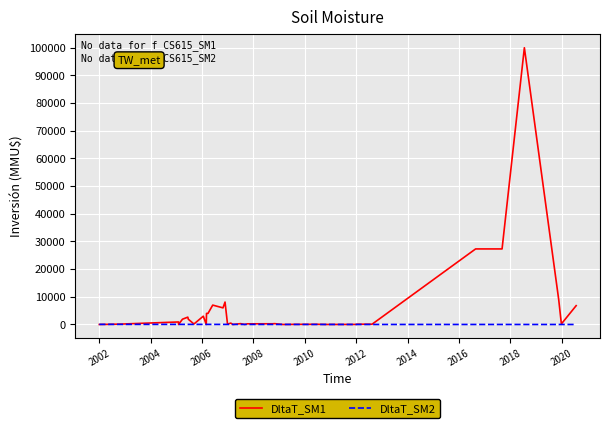

True or false: DltaT_SM1 has a value of 281 at 2014.

False